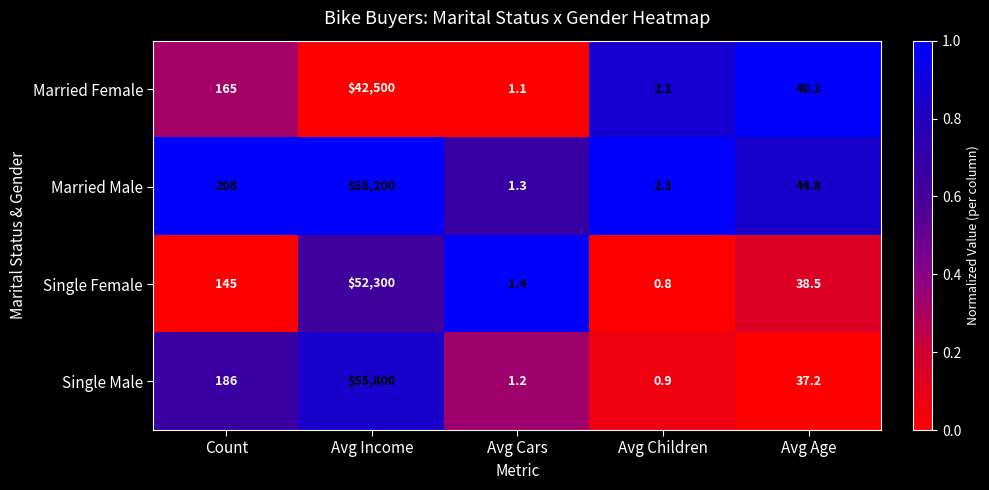

At which category is the sum across all series the highest?

Avg Income